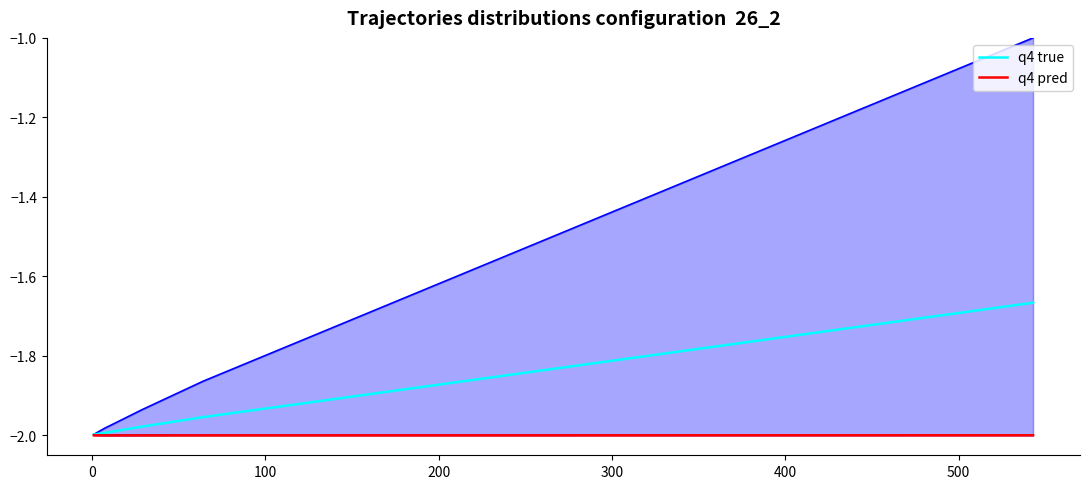

Does the chart have visible grid lines?

No